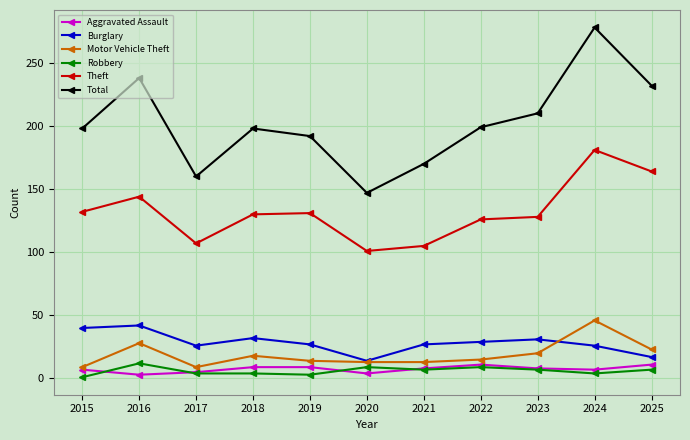

The value of Total at 2016 is 51. True or false?

False